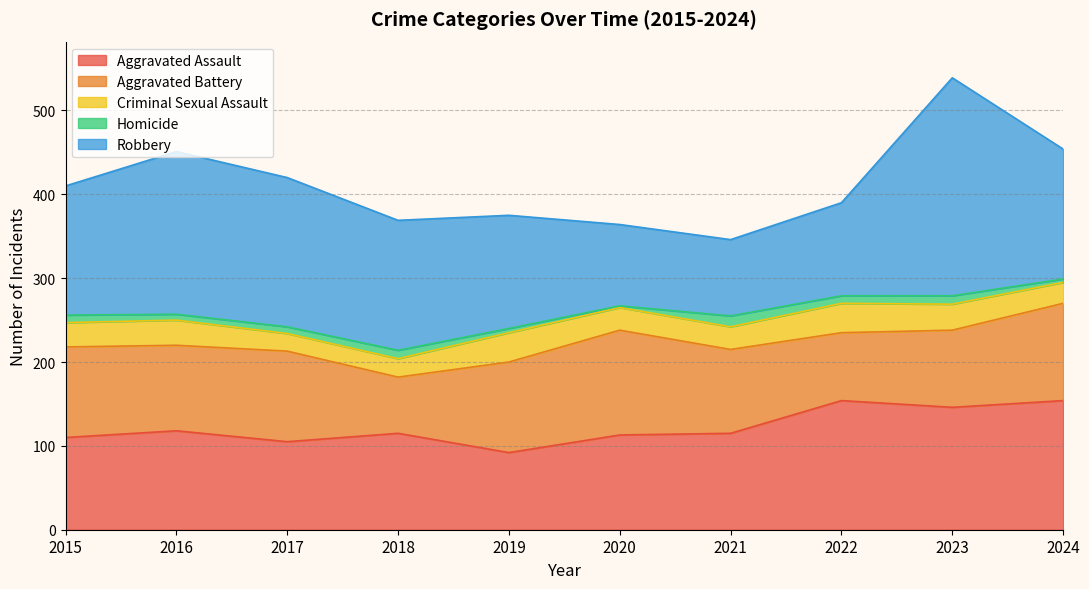

At which label is Aggravated Battery closest to 96?

2021